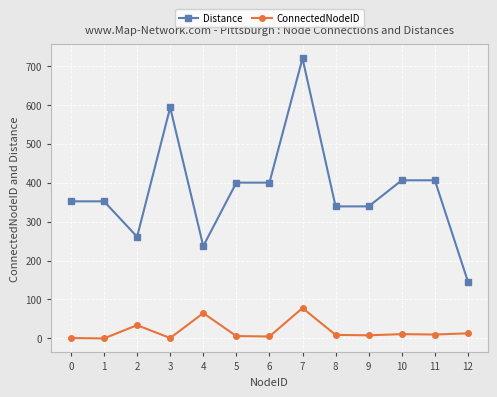

What is the lowest value of the Distance series?

146